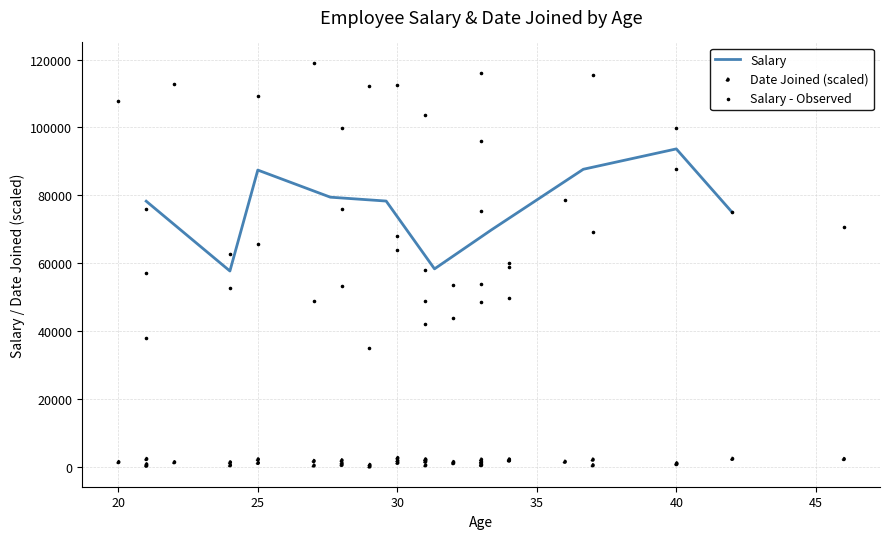

What is the lowest value of the Salary series?

57695.0